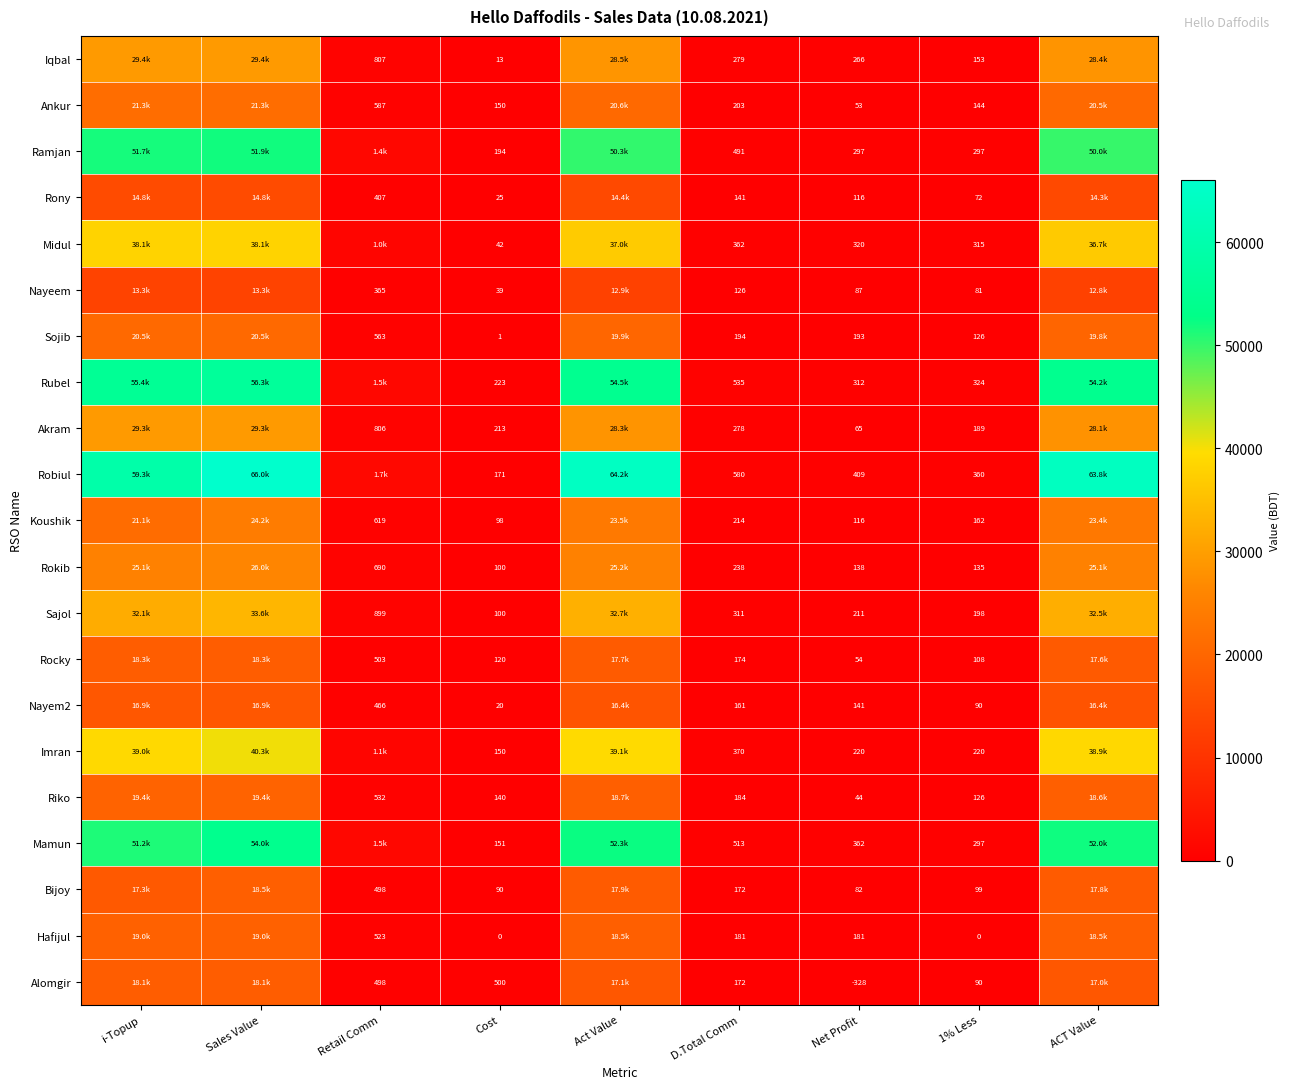

Is the value of Nayem2 at Act Value greater than the value of Rubel at Act Value?

No